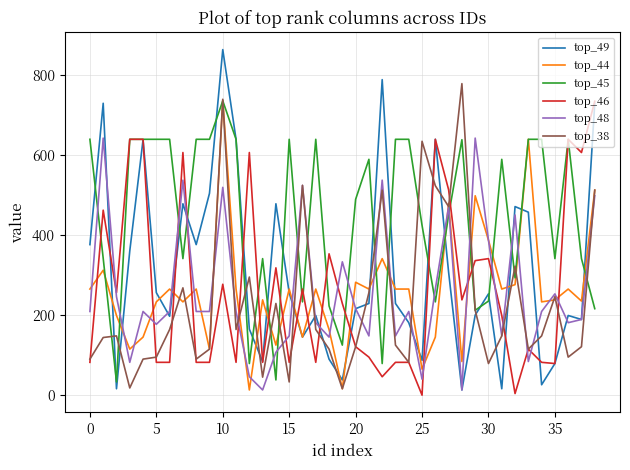

What is the maximum value shown in the chart?

863